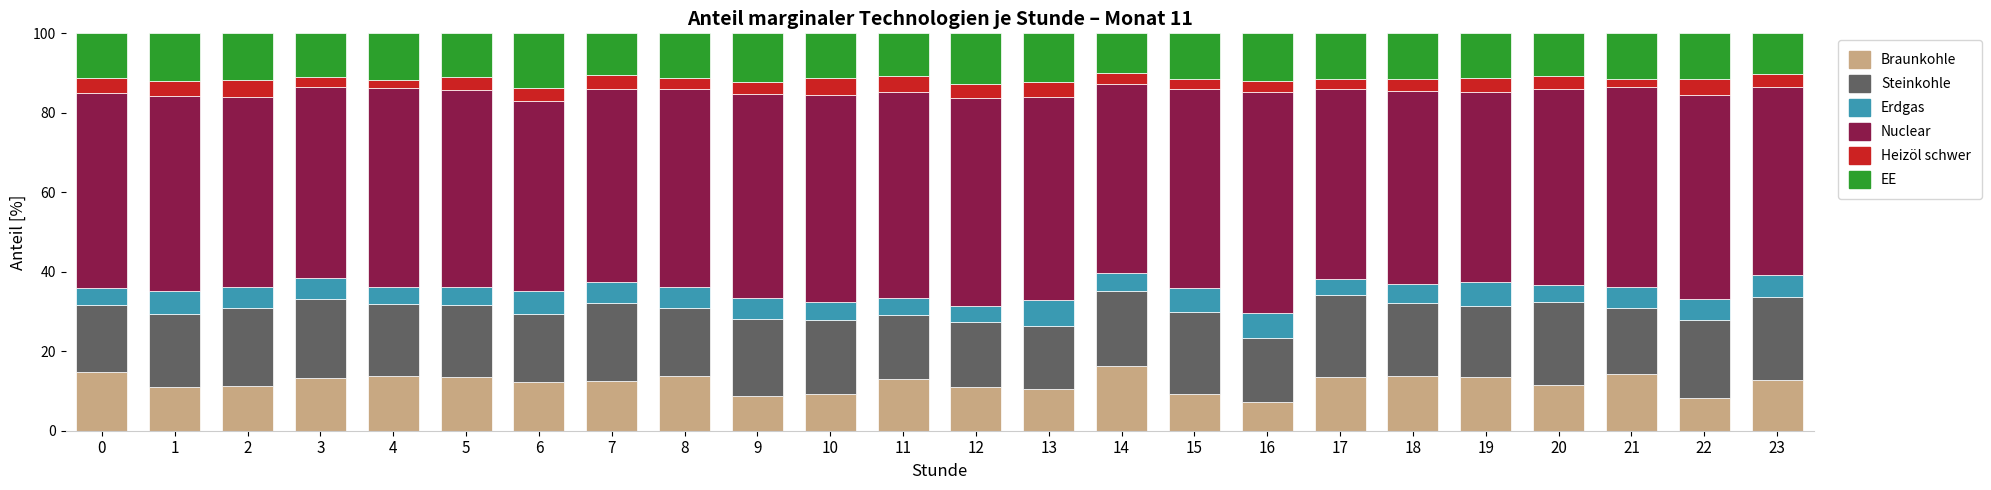

What is the total value across all series at 1?

100.0